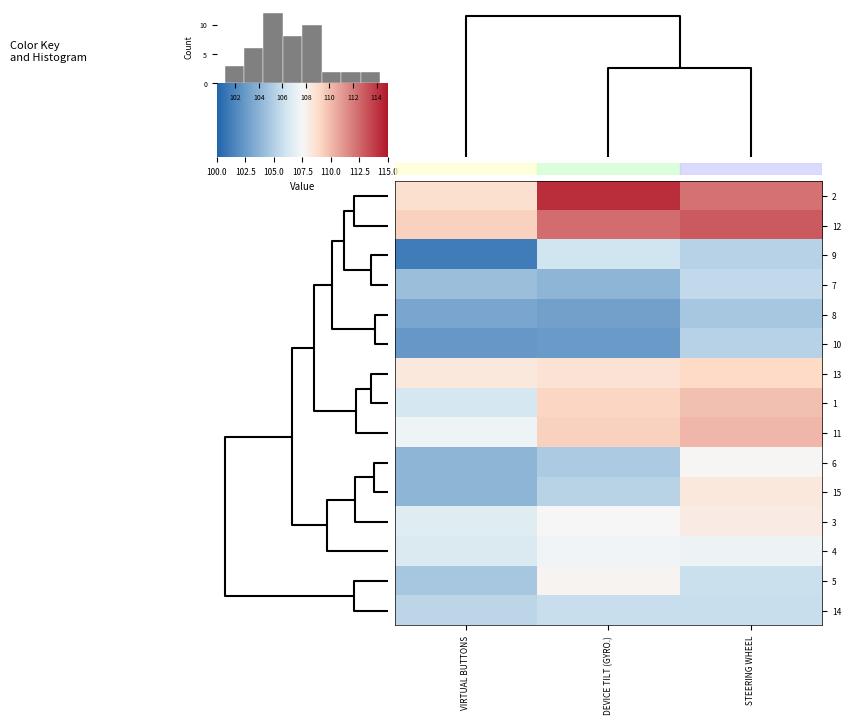

How many series are shown in this chart?

15